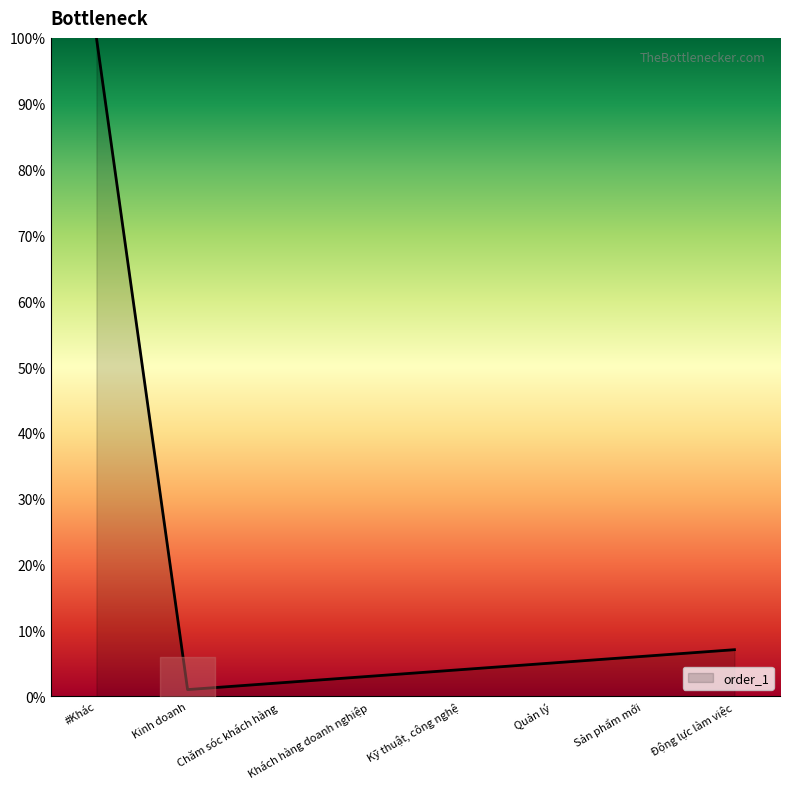

Where is the data nearest to the value 50?

Động lực làm việc